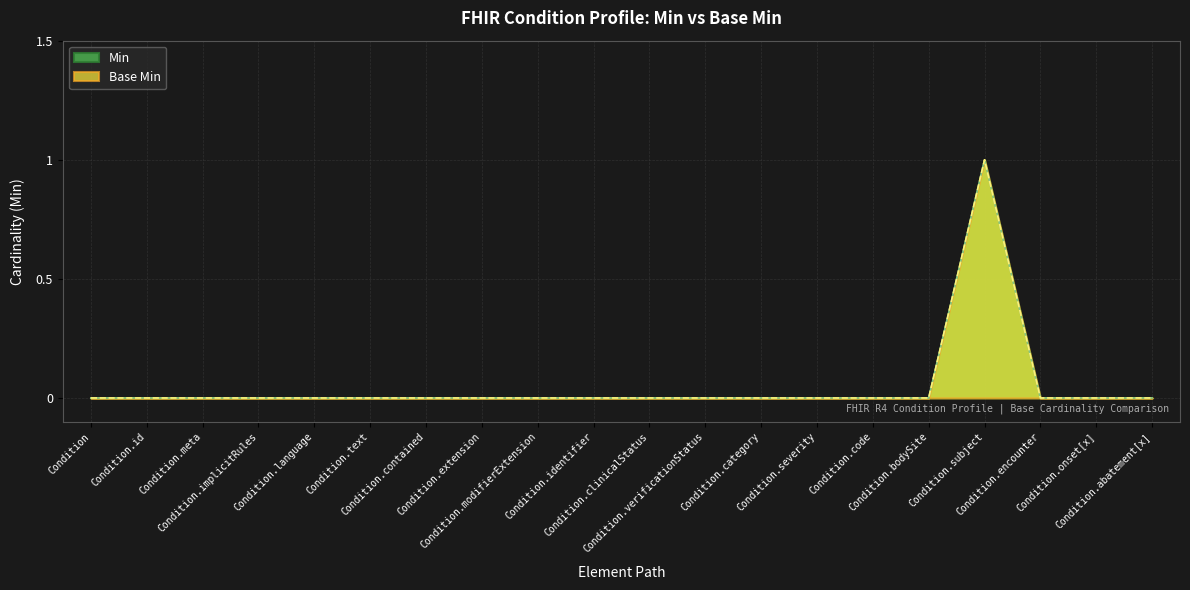

Does the chart display data point markers on the line(s)?

No